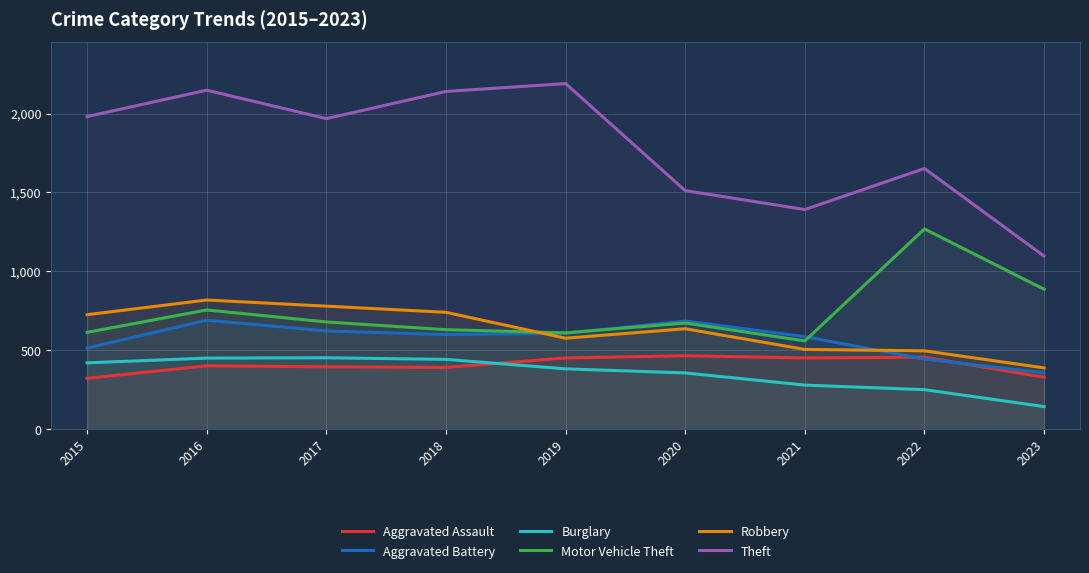

At how many categories does at least one series exceed 500?

9